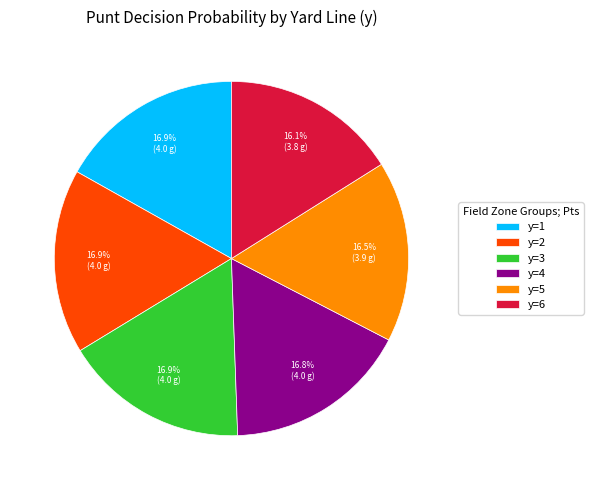

To the nearest percent, what portion does y=2 represent?

17%